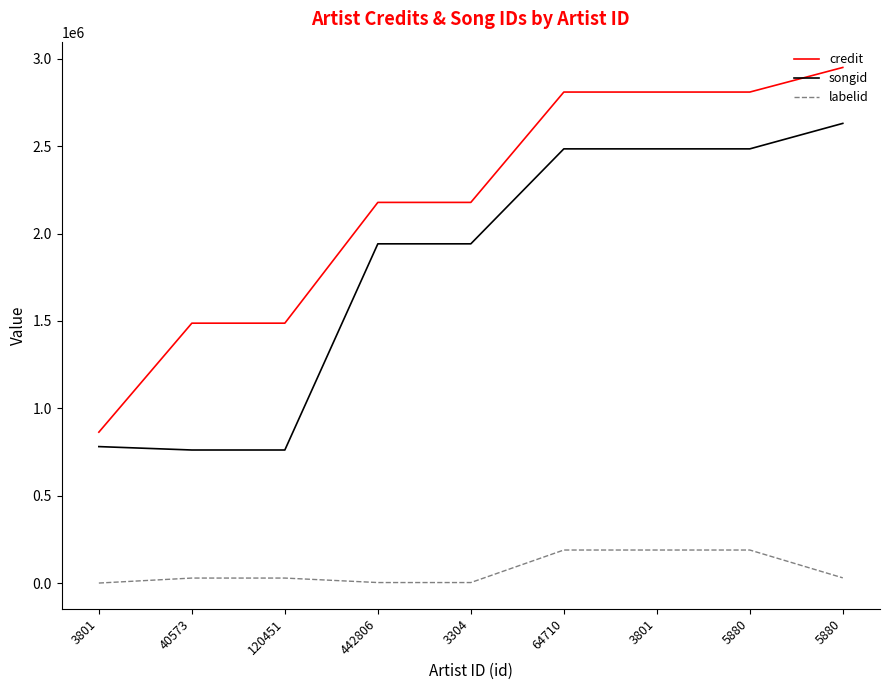

What are all the series names shown in the legend?

credit, songid, labelid